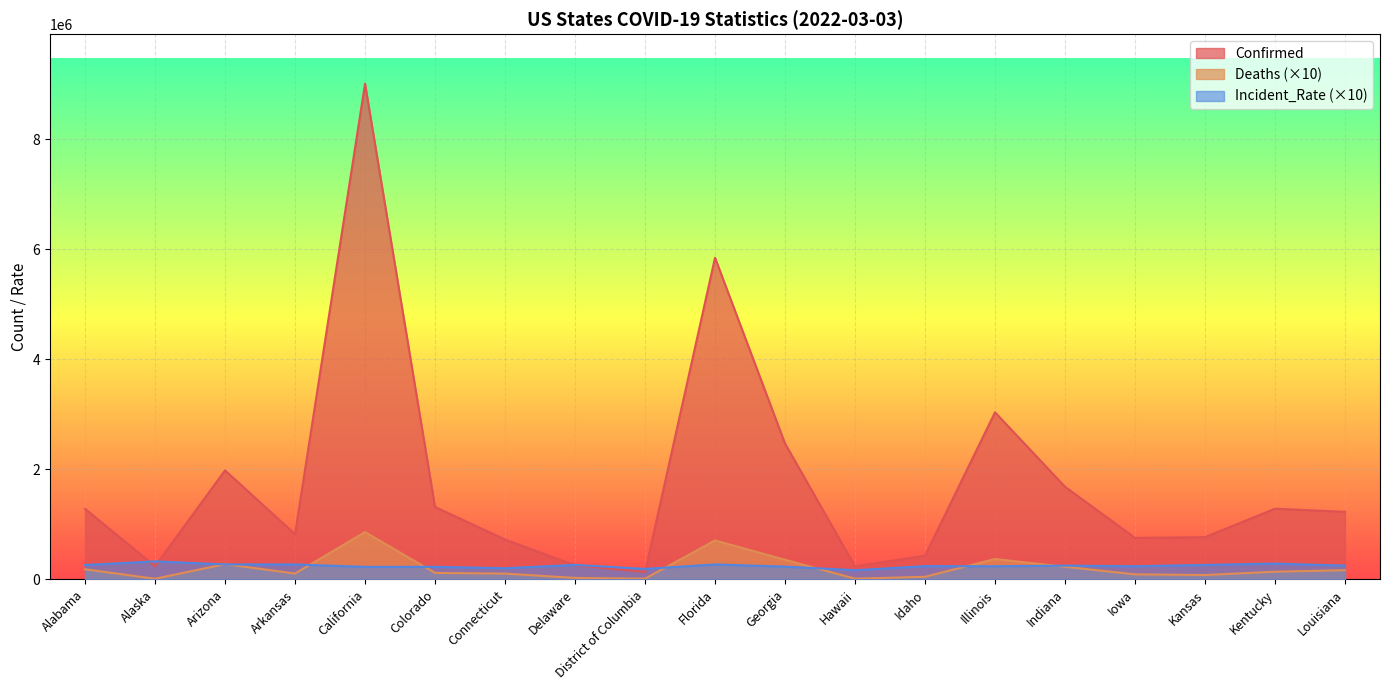

What are all the series names shown in the legend?

Confirmed, Deaths (×10), Incident_Rate (×10)